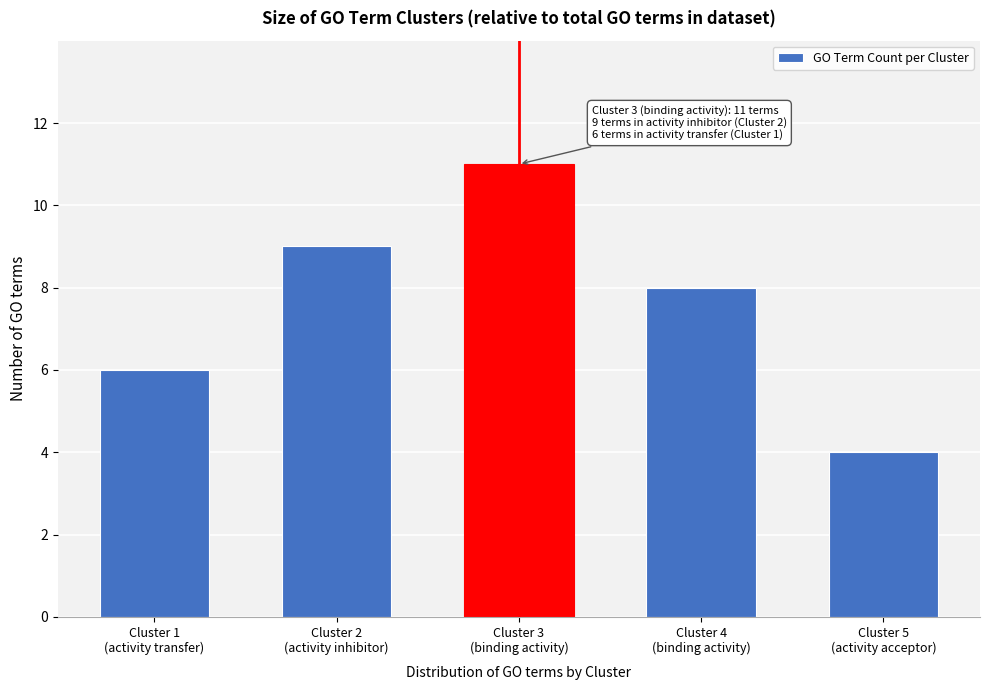

Reading left to right, extract all data points from this chart.

6	9	11	8	4